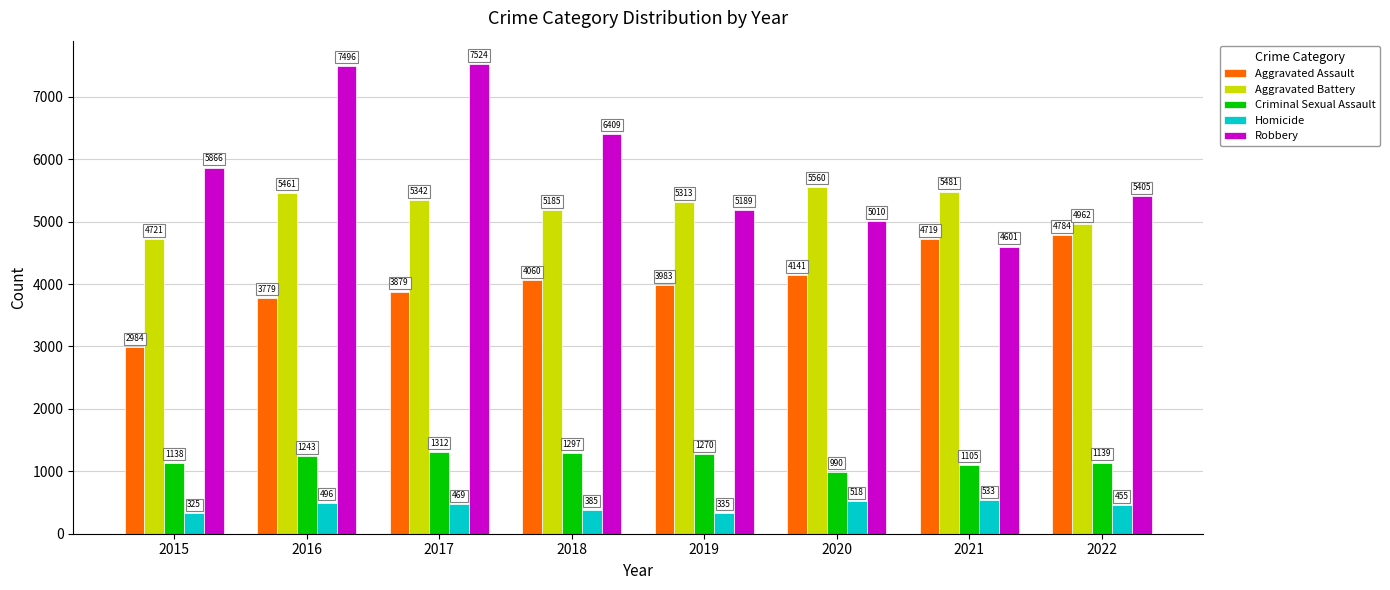

What is the difference between the second highest and second lowest values in the Robbery series?

2486